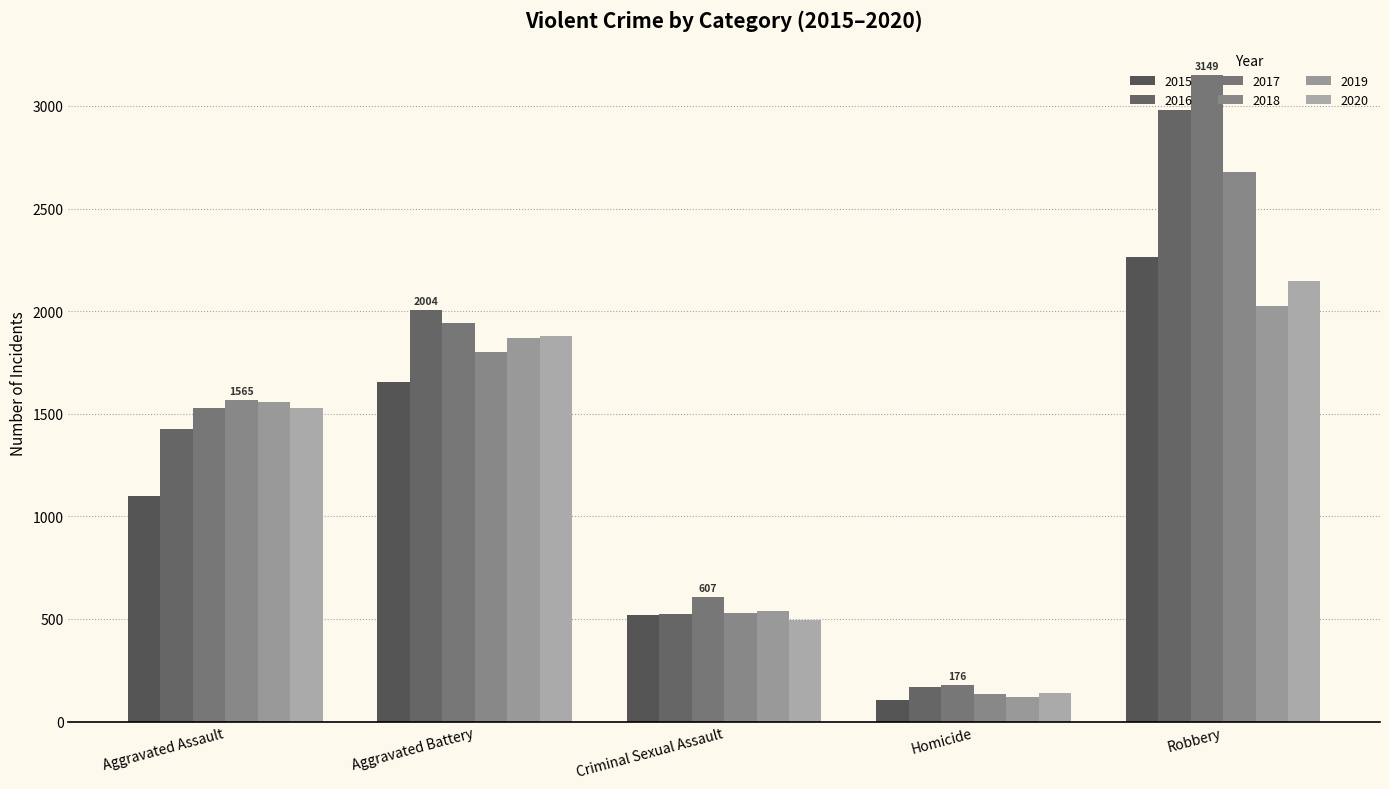

What is the sum of all 2020 values?

6188